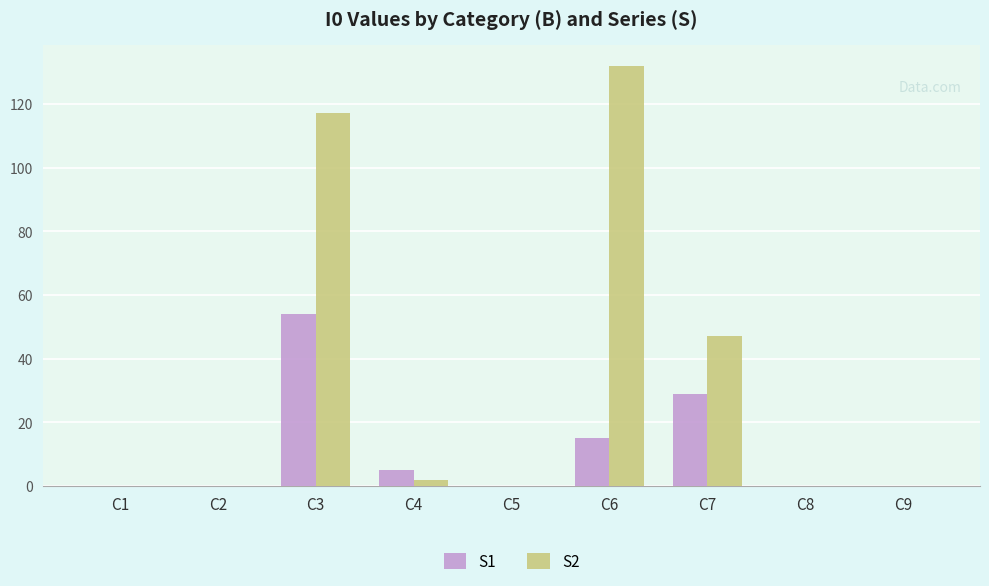

What is the maximum value shown in the chart?

132